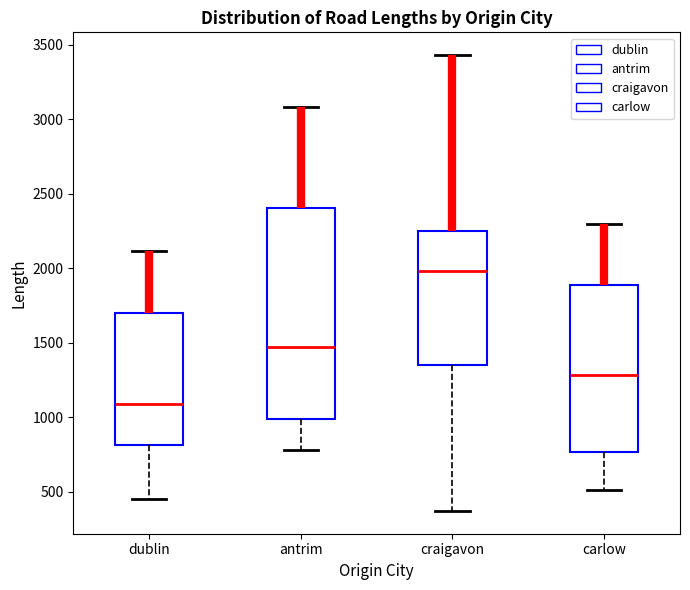

Reading left to right, read every box against the y-axis: the position of its median line, the range the box covers, and the ends of its whiskers. The values are not printed on the chart, so give them approximately, as read against the axis.

dublin: median 1100, box 800 to 1700, whiskers 450 to 2100
antrim: median 1450, box 1000 to 2400, whiskers 800 to 3100
craigavon: median 2000, box 1350 to 2250, whiskers 350 to 3450
carlow: median 1300, box 750 to 1900, whiskers 500 to 2300